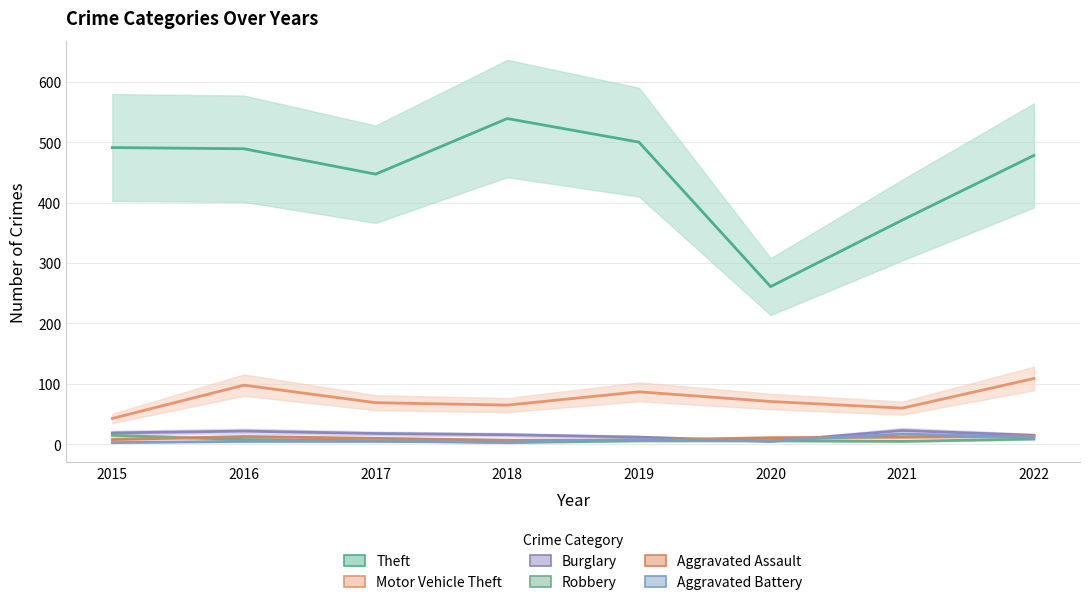

What is the difference between the maximum and minimum values in the Theft series?

278